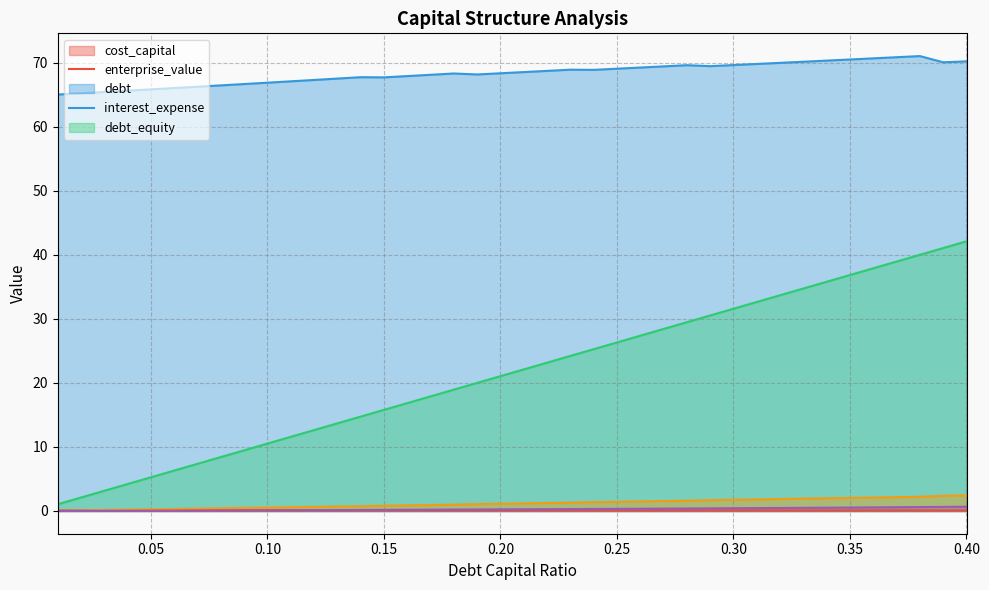

What is the average value of the debt_capital series?

21.6